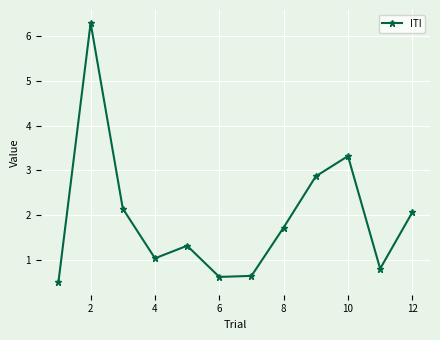

What is the maximum value shown in the chart?

6.3